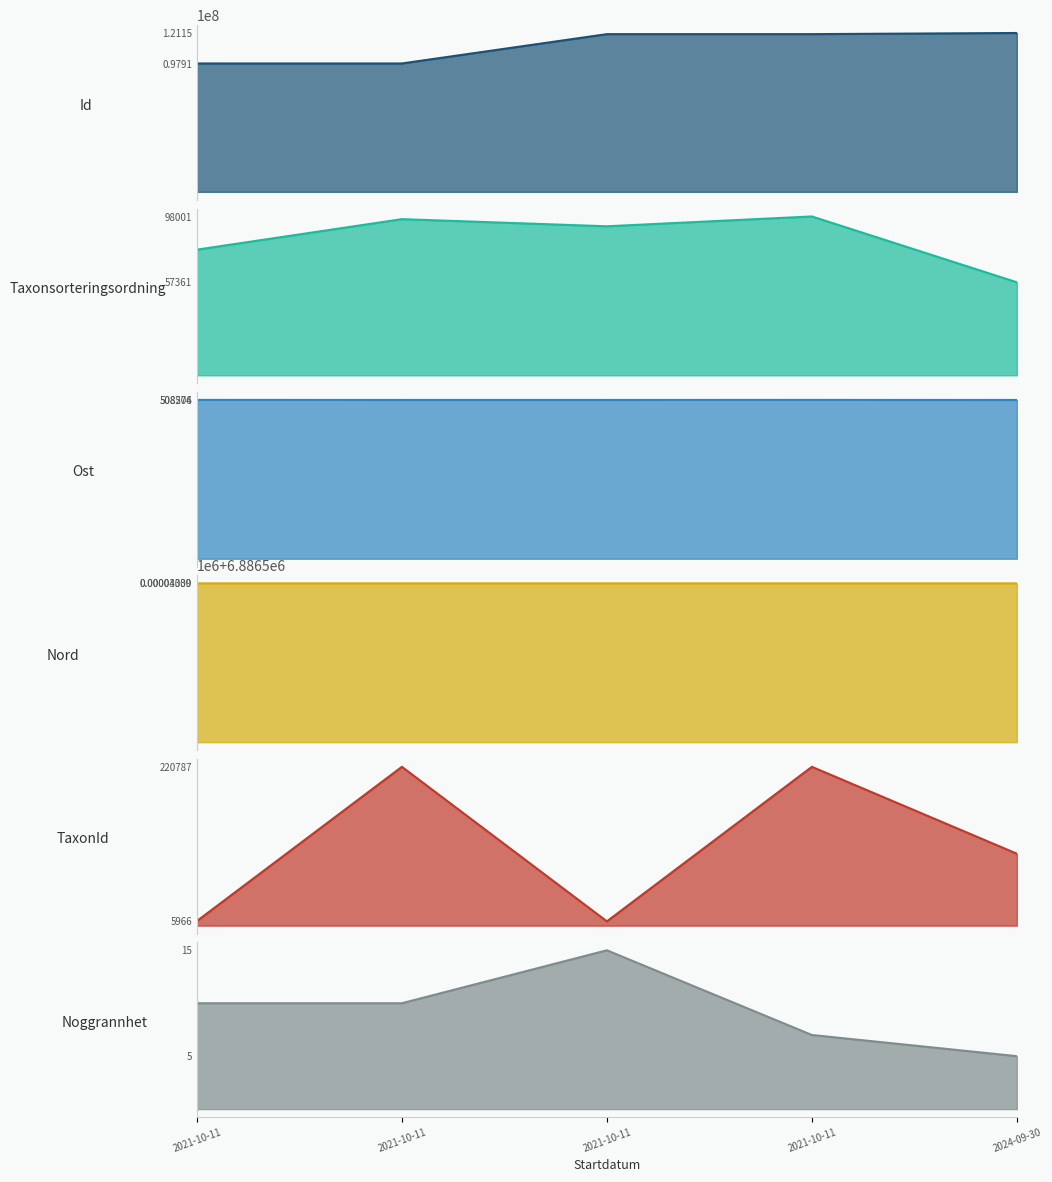

At which label is Taxonsorteringsordning line closest to 77681?

2021-10-11